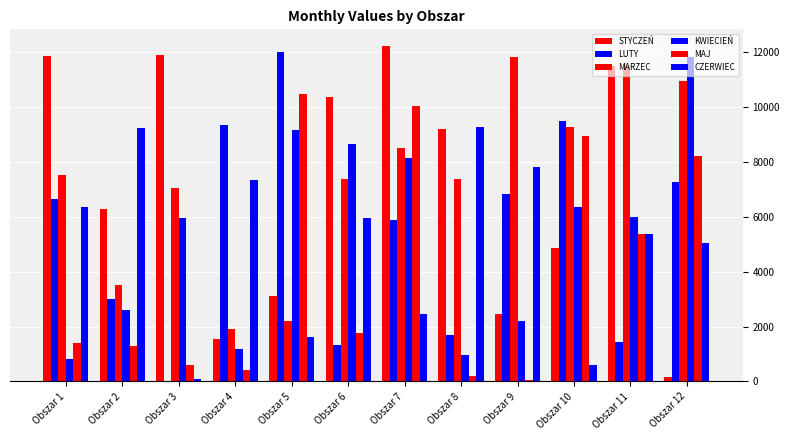

Are the bars grouped side by side (vs. stacked)?

Yes